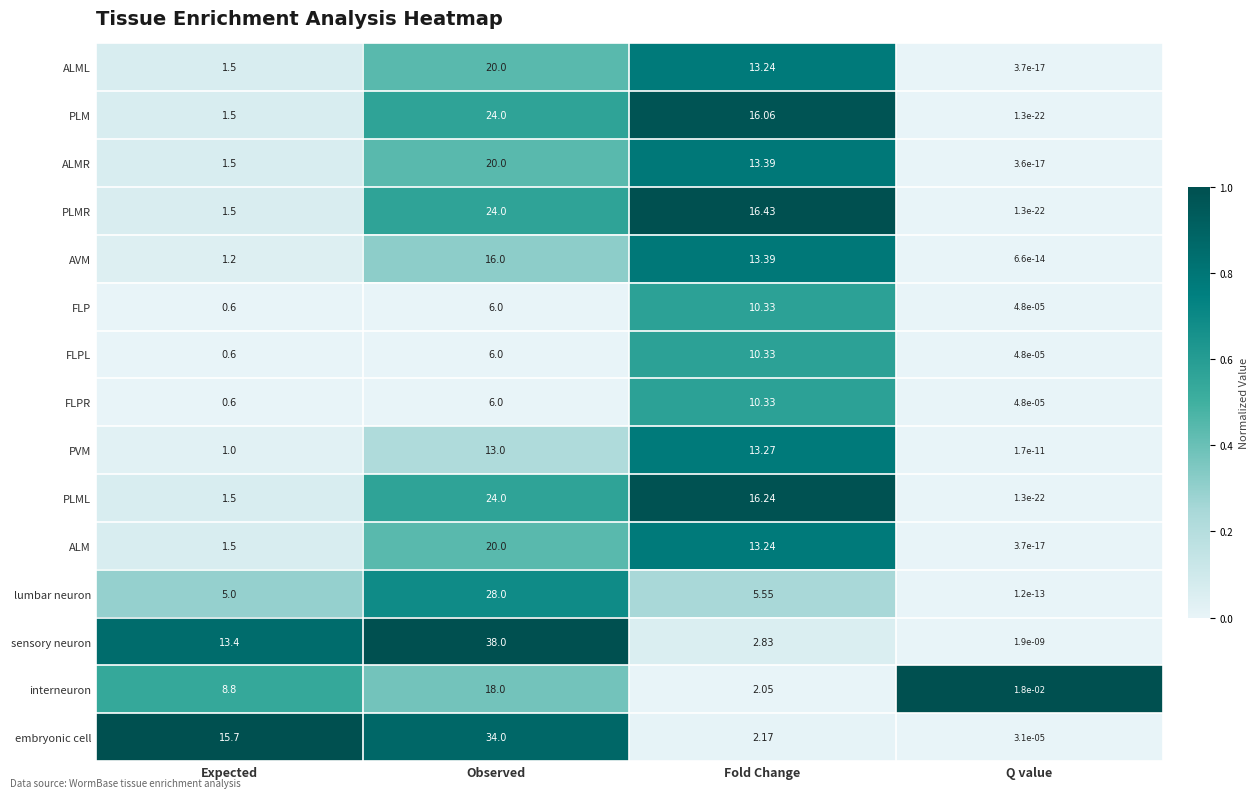

Is the value of interneuron at Observed greater than the value of FLP at Q value?

Yes